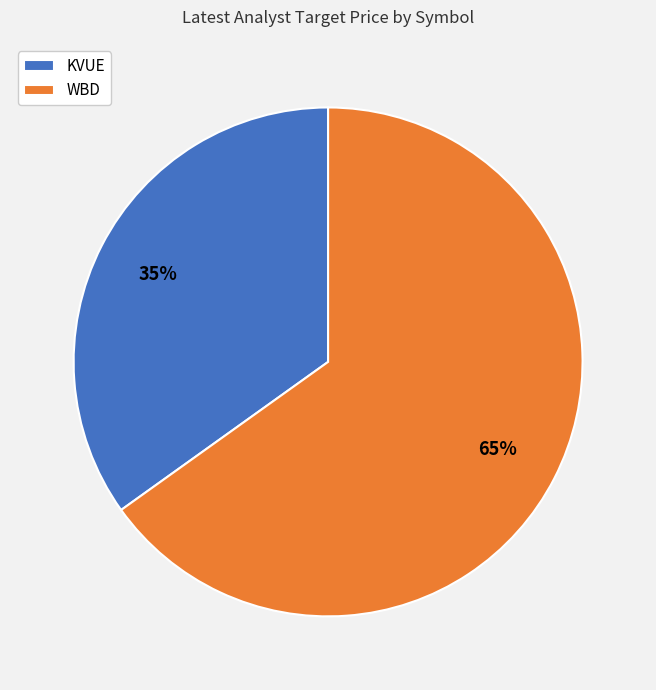

Which slice is the smallest?

KVUE